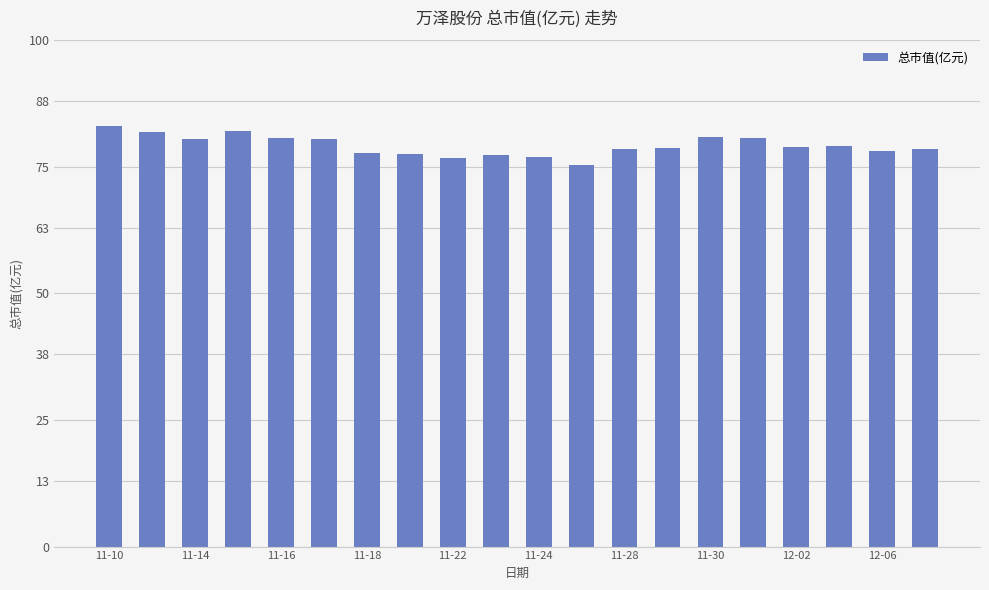

What is the value of the 5th bar from the left?

80.7